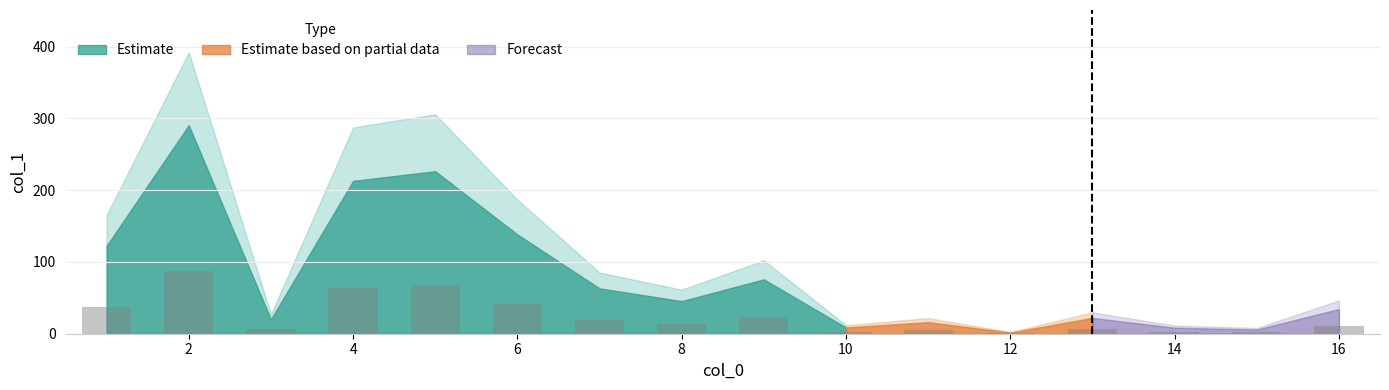

What is the maximum value shown in the chart?

87.2